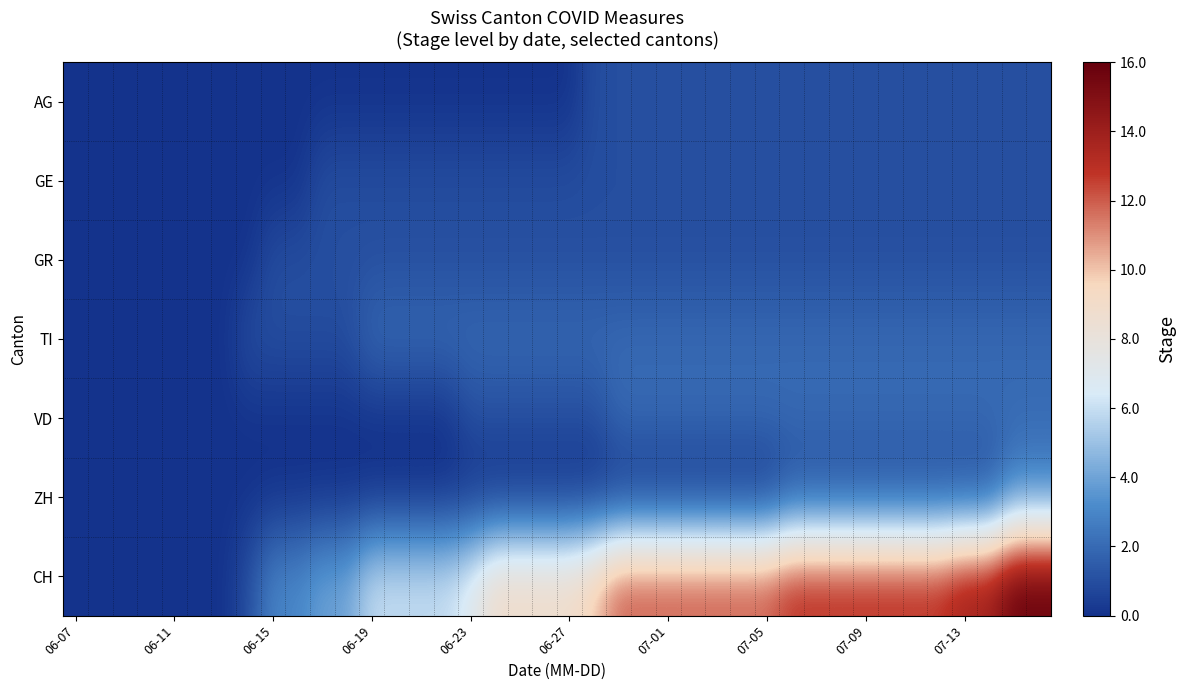

Which series has the largest range (max minus min)?

CH